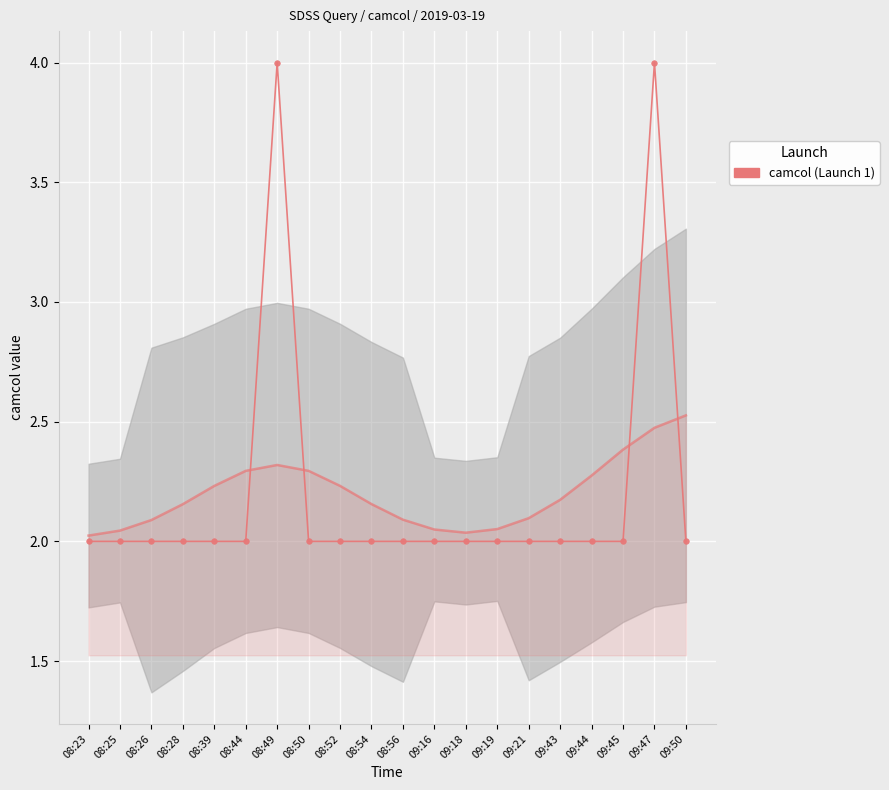

What is the difference between the maximum and minimum values?

2